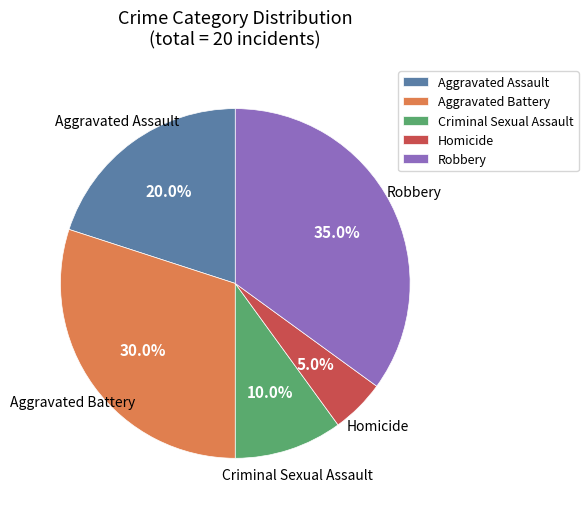

What percentage is the Homicide slice, to the nearest percent?

5%